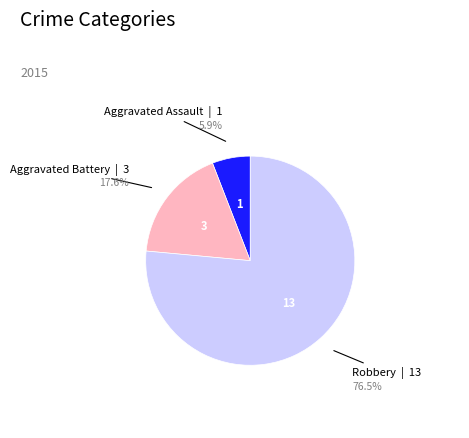

Is there a majority slice in this chart?

Yes